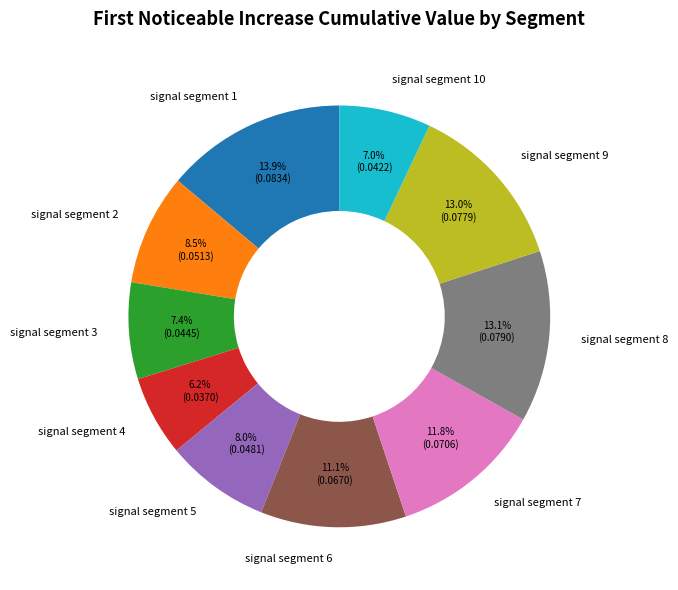

How many slices are in this pie chart?

10